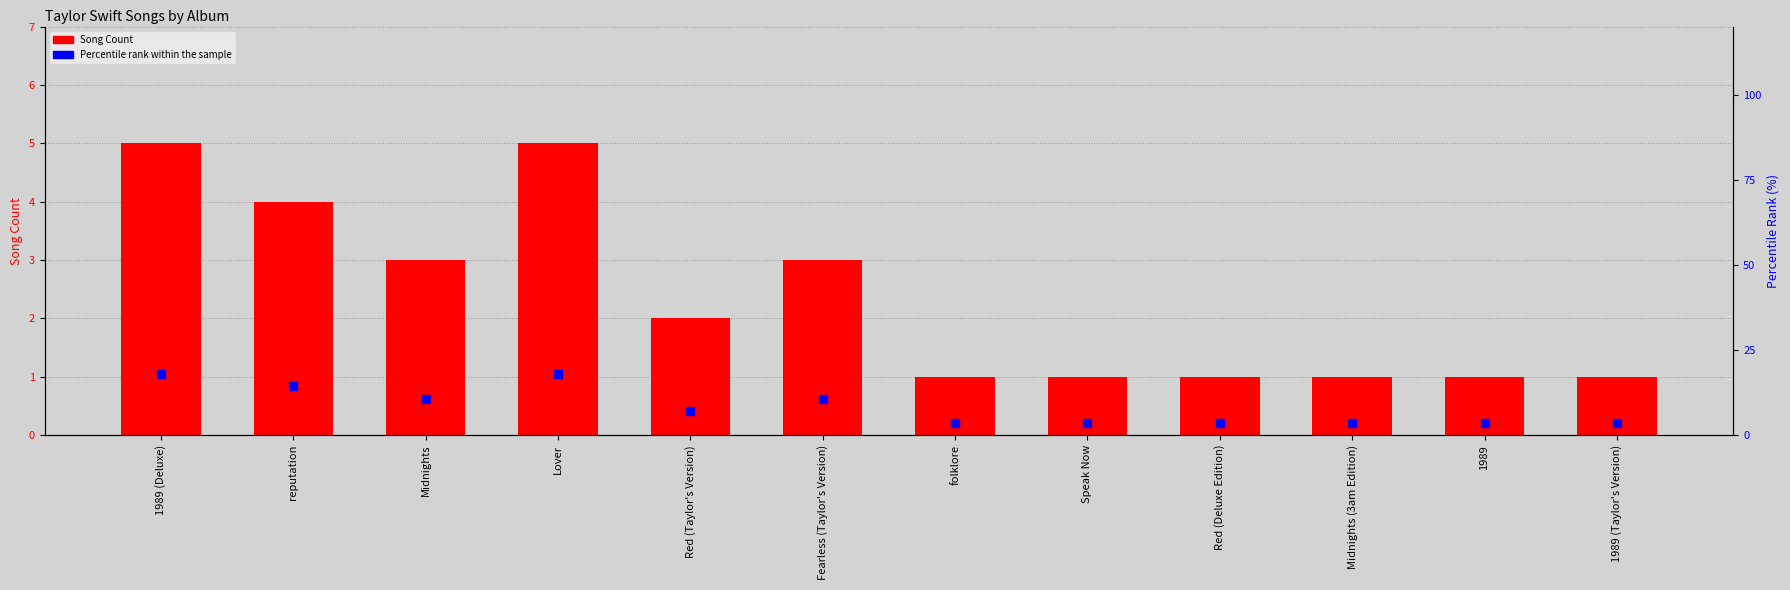

Which series contains the highest Y value?

Percentile rank within the sample